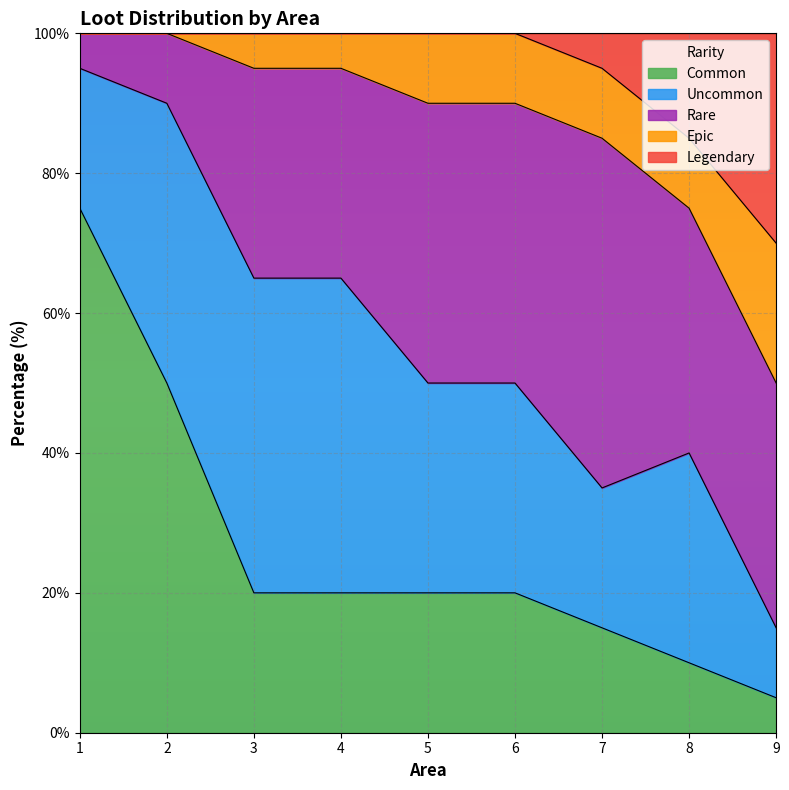

Which series has the largest range (max minus min)?

Common